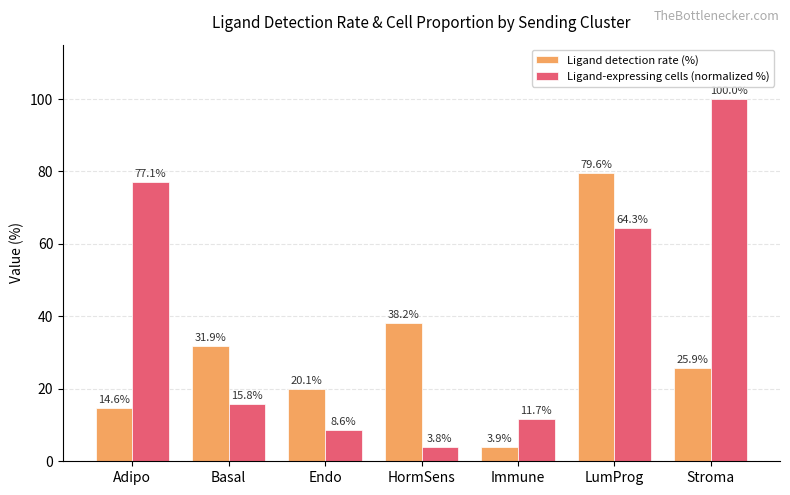

At how many categories does at least one series exceed 24?

5